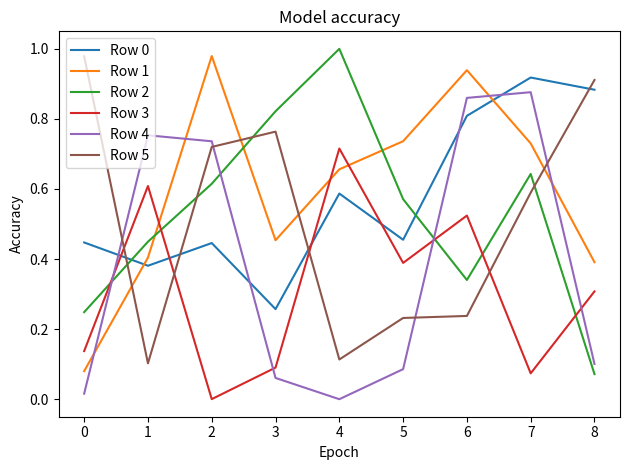

Which series changed the most between 1 and 5?

Row 4